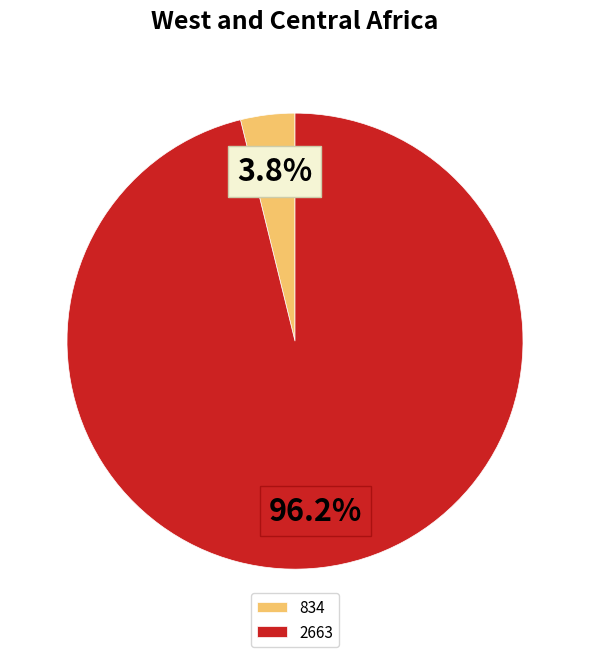

The 2663 slice represents 96% of the pie. True or false?

True